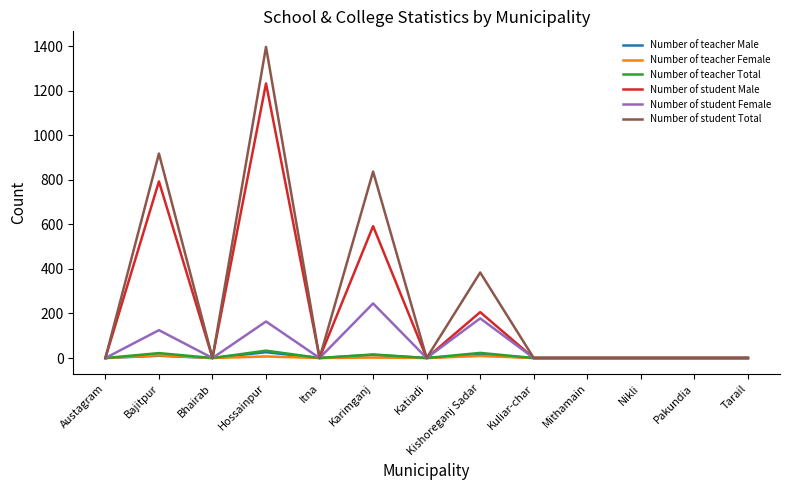

Which series has the largest range (max minus min)?

Number of student Total